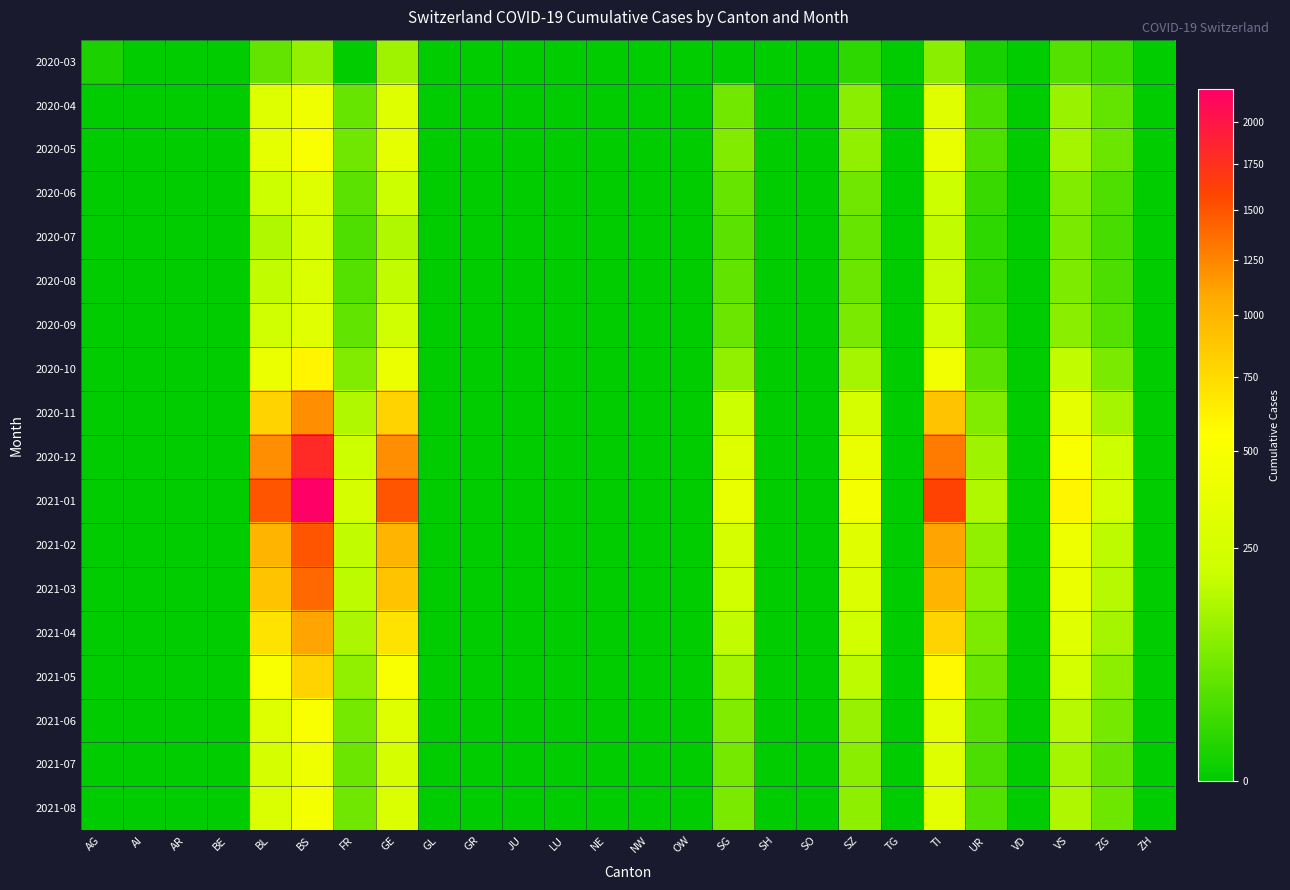

At how many categories does at least one series exceed 619?

4